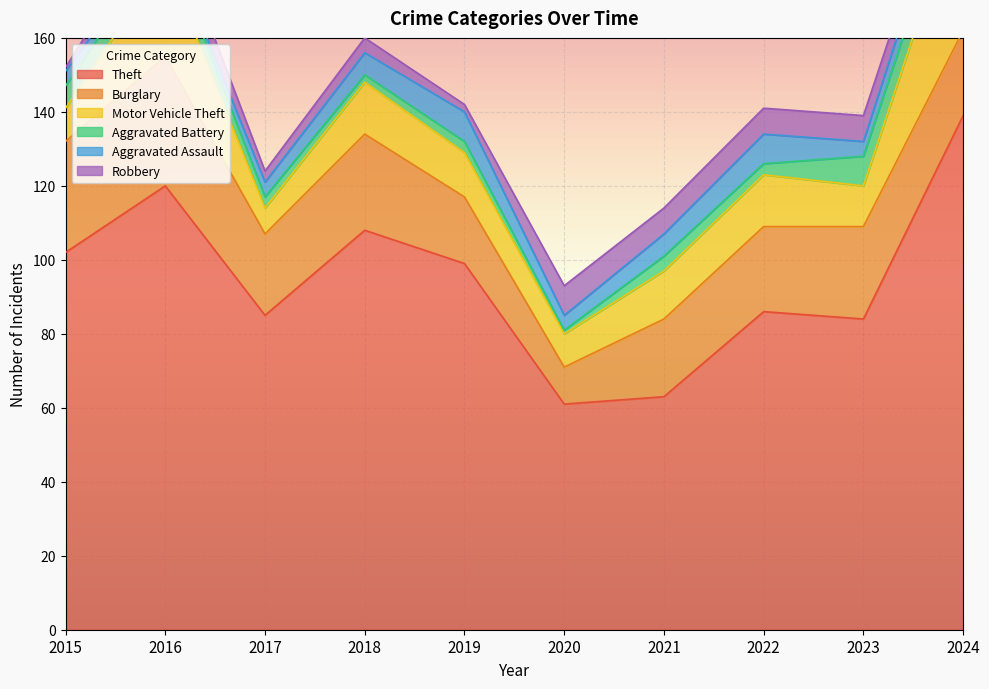

True or false: Aggravated Battery and Motor Vehicle Theft intersect in this chart.

False